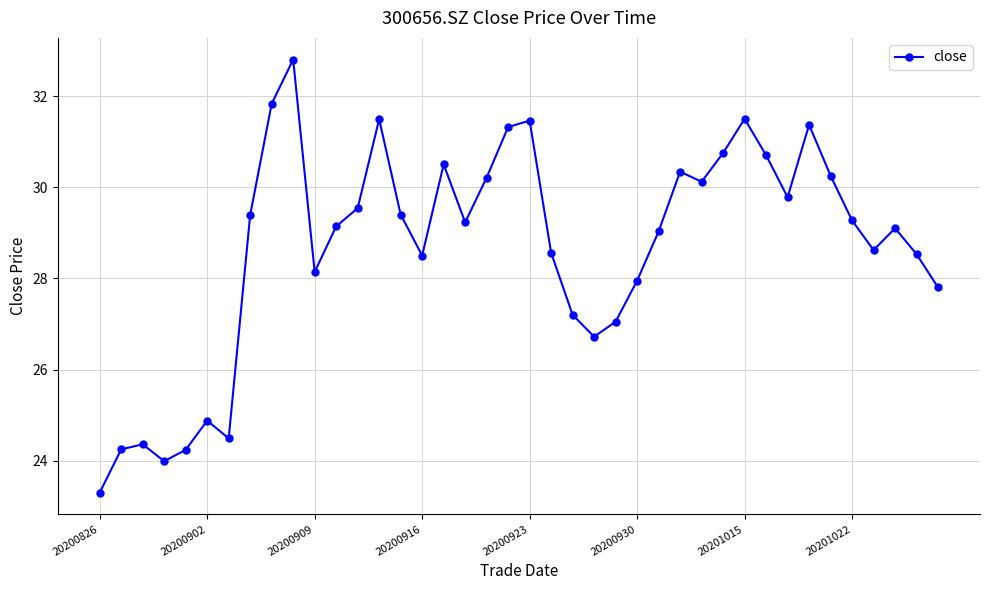

What is the value of the 23rd point from the left?

27.2